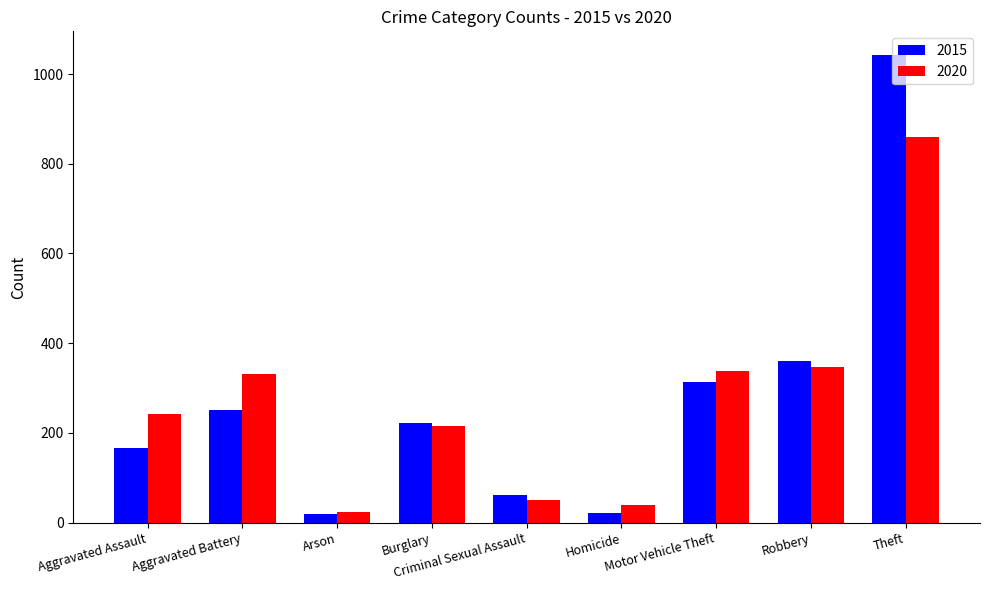

What is the difference between the maximum and second lowest values in the 2020 series?

820